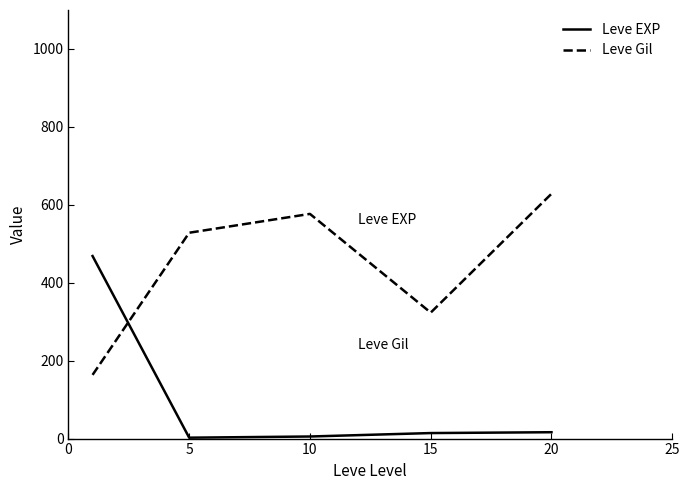

Which series has the largest total across all categories?

Leve Gil